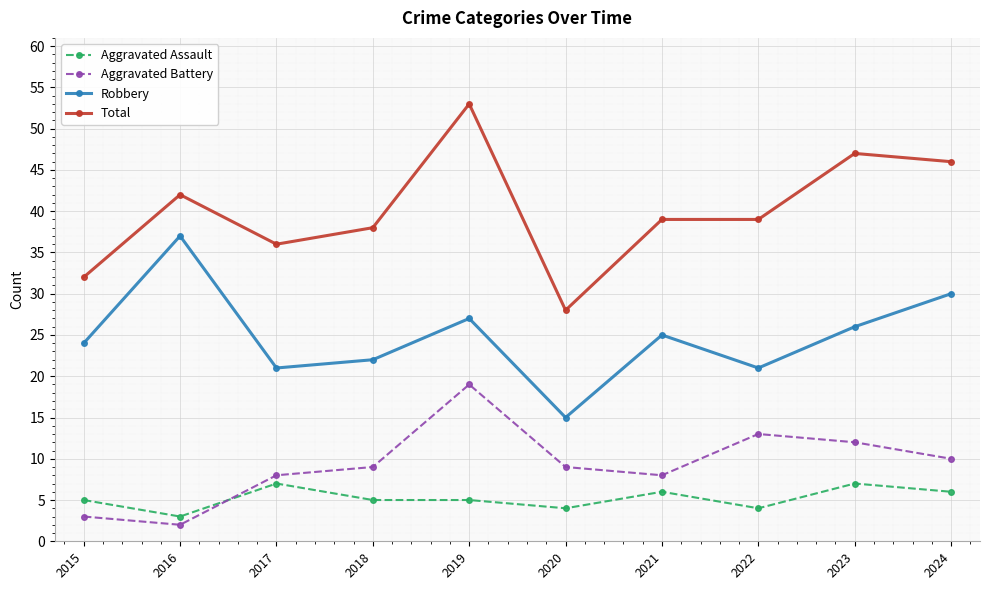

Is the value of Aggravated Assault at 2022 greater than the value of Total at 2017?

No